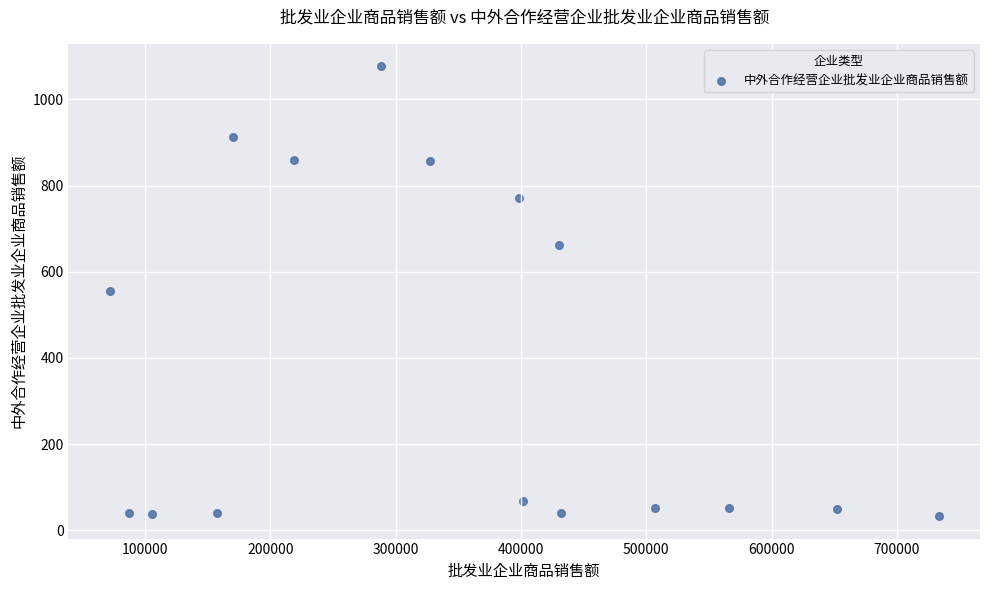

What is the range of X values (max minus min)?

661284.2